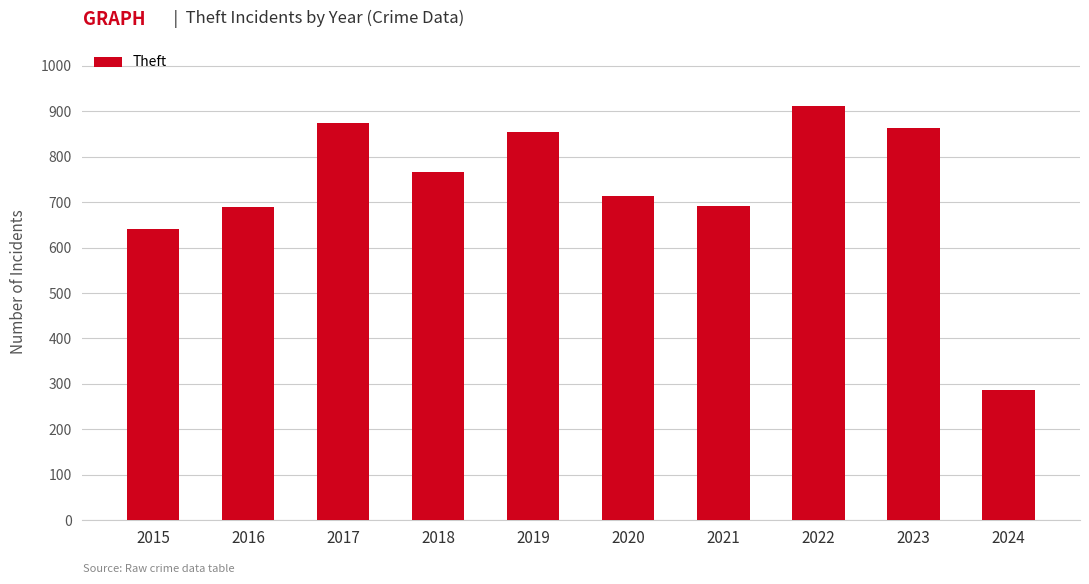

What is the greatest value displayed?

912